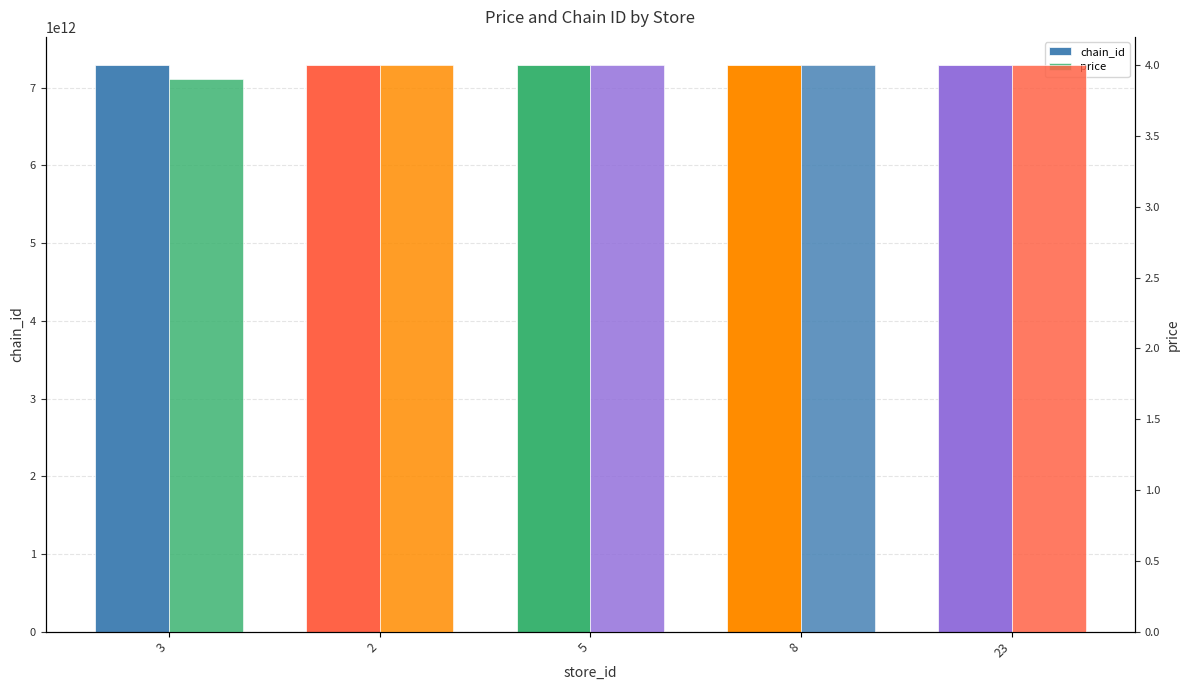

At which category does the chart reach its peak across all series?

2